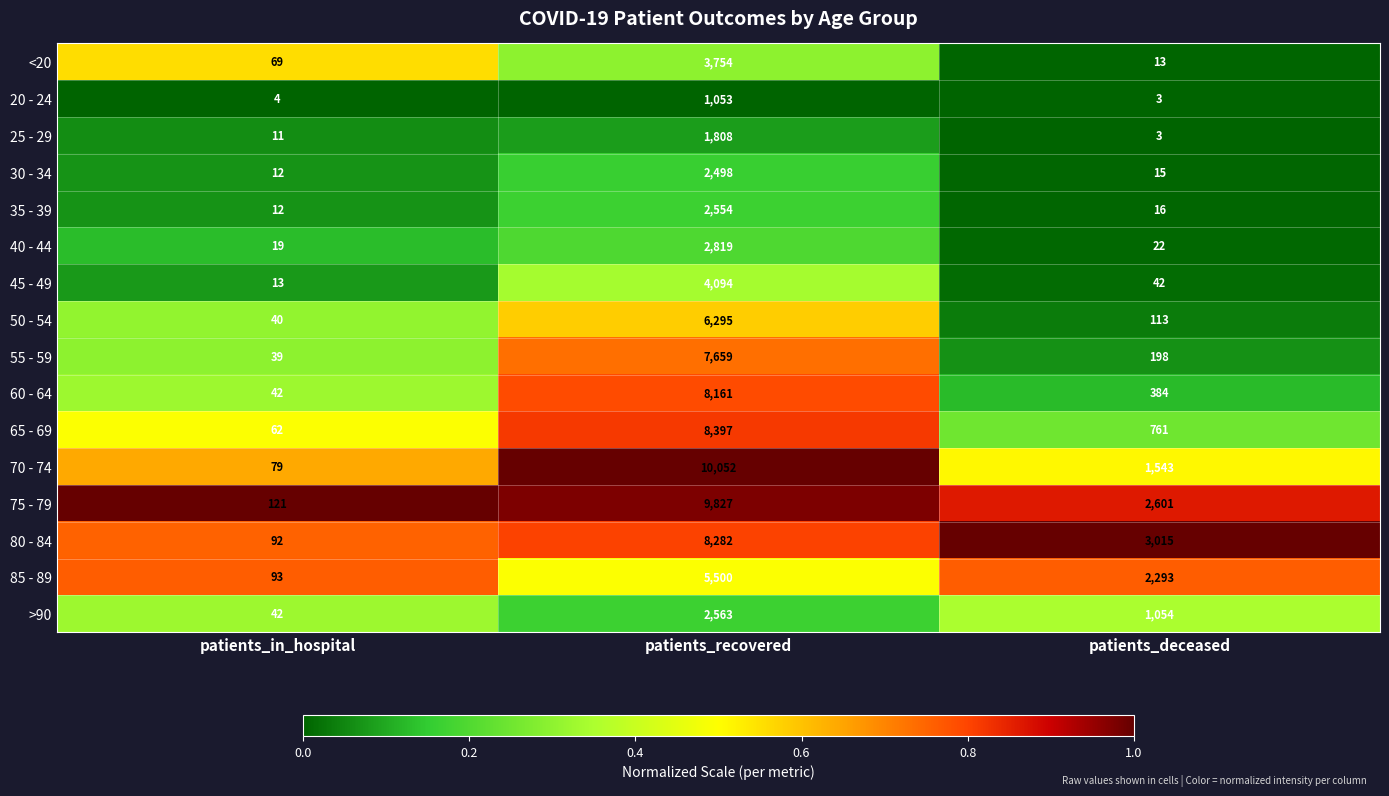

At which label is 55 - 59 closest to 3849?

patients_deceased